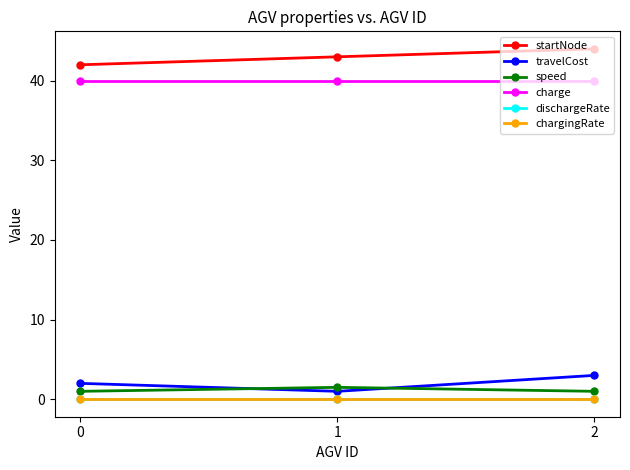

Is the value of charge at 0 greater than the value of speed at 1?

Yes